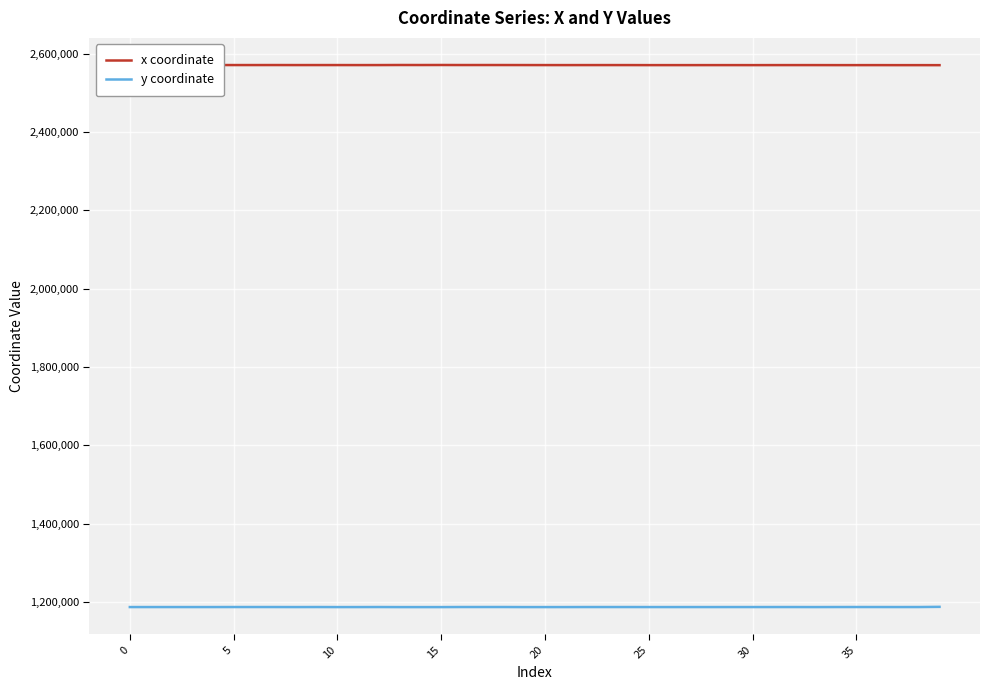

What are all the series names shown in the legend?

x coordinate, y coordinate